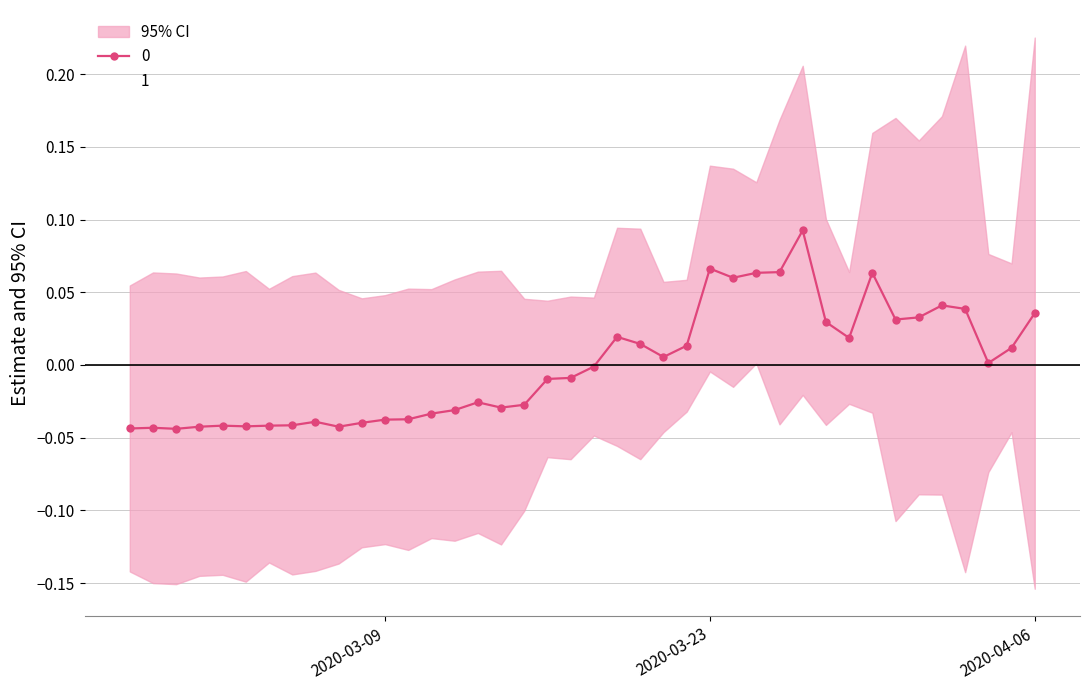

List the series in order of their overall mean, highest first.

0, 1